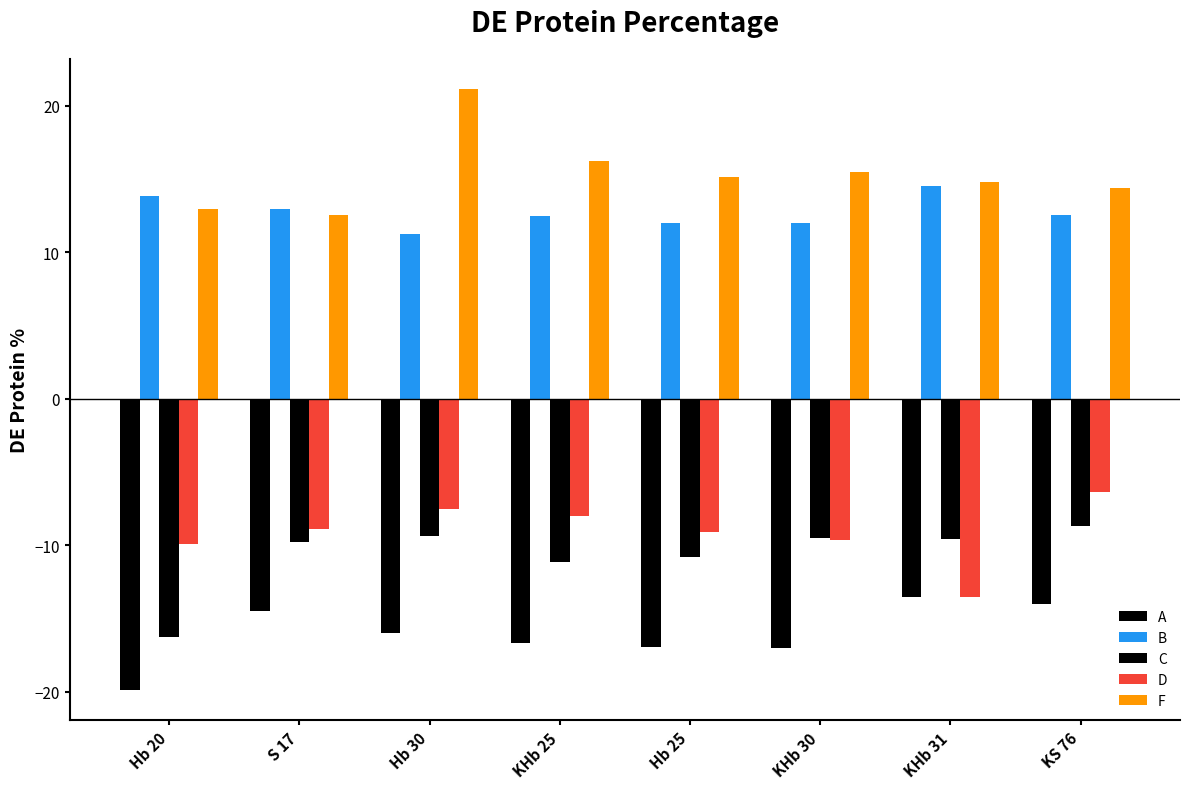

How many bars are there in each group?

5